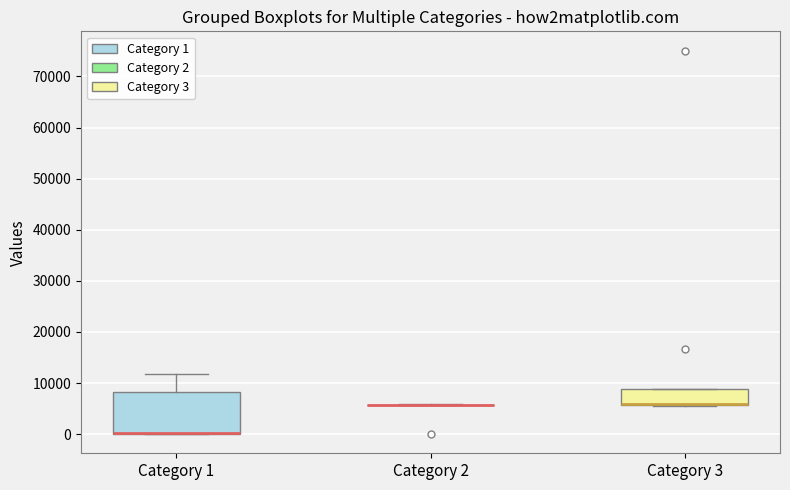

Reading left to right, transcribe this box plot: for each box, give where its median line is, the range the box spans, and where its two whiskers end, as read against the y-axis. The values are not printed on the chart, so give them approximately, as read against the axis.

Category 1: median 0 (drawn on the box's lower edge), box 0 to 8000, whiskers 0 to 12000
Category 2: box collapsed to a line at 6000, whiskers 6000 to 6000
Category 3: median 6000 (drawn on the box's lower edge), box 6000 to 9000, whiskers 6000 to 9000